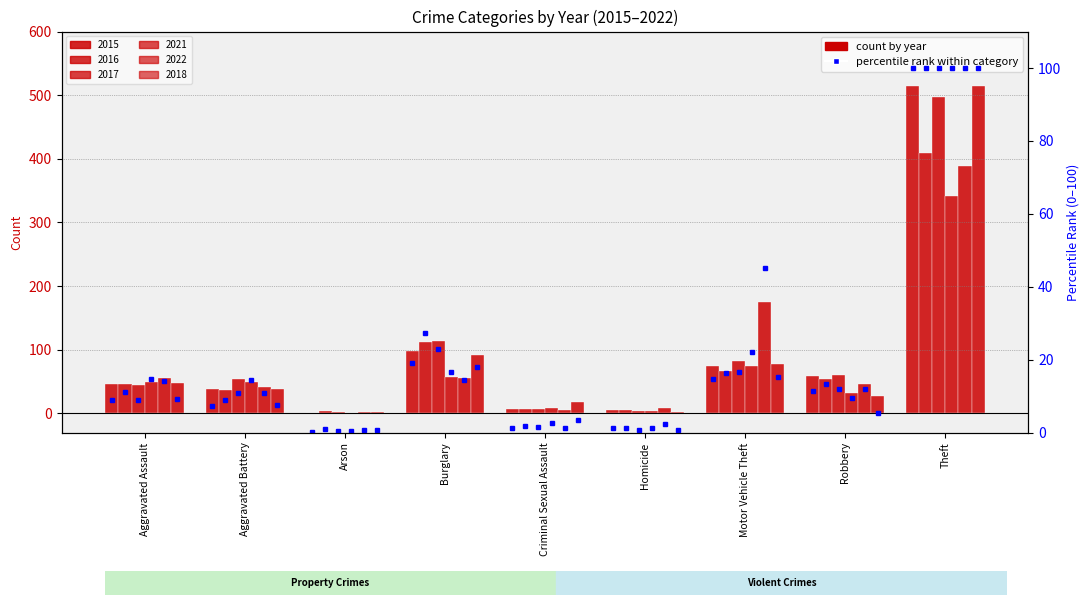

List the labels in order of value, largest first.

Theft, Burglary, Motor Vehicle Theft, Robbery, Aggravated Assault, Aggravated Battery, Criminal Sexual Assault, Homicide, Arson